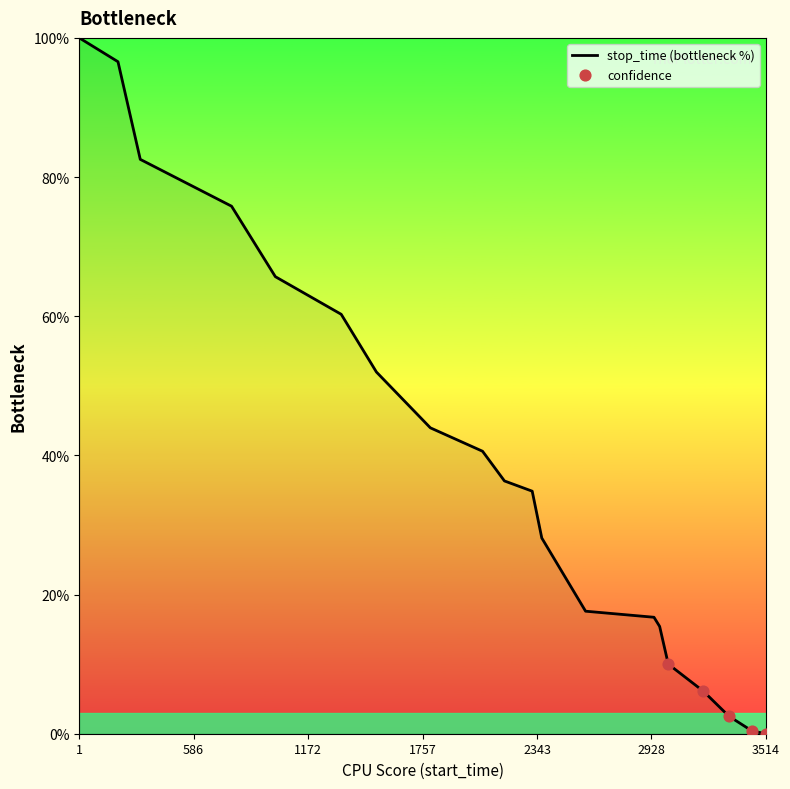

What is the difference between the maximum and minimum values?

100.0